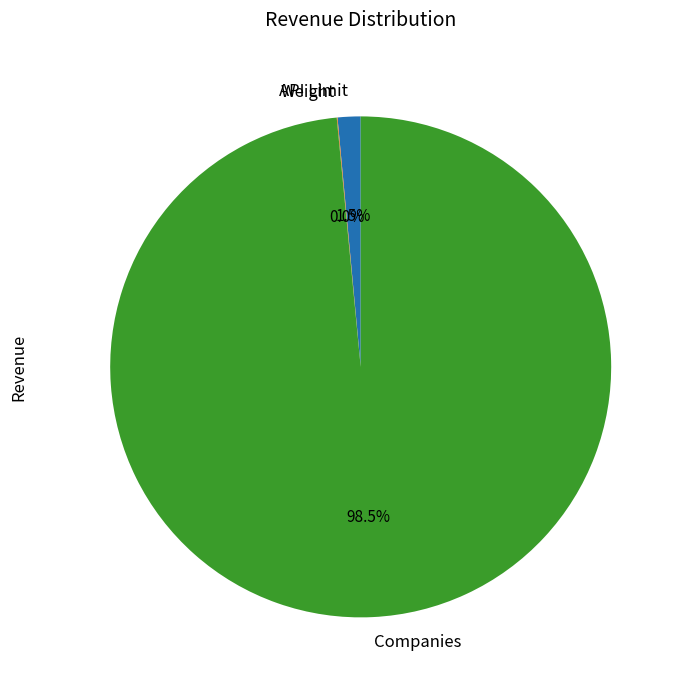

Does any single category account for the majority?

Yes